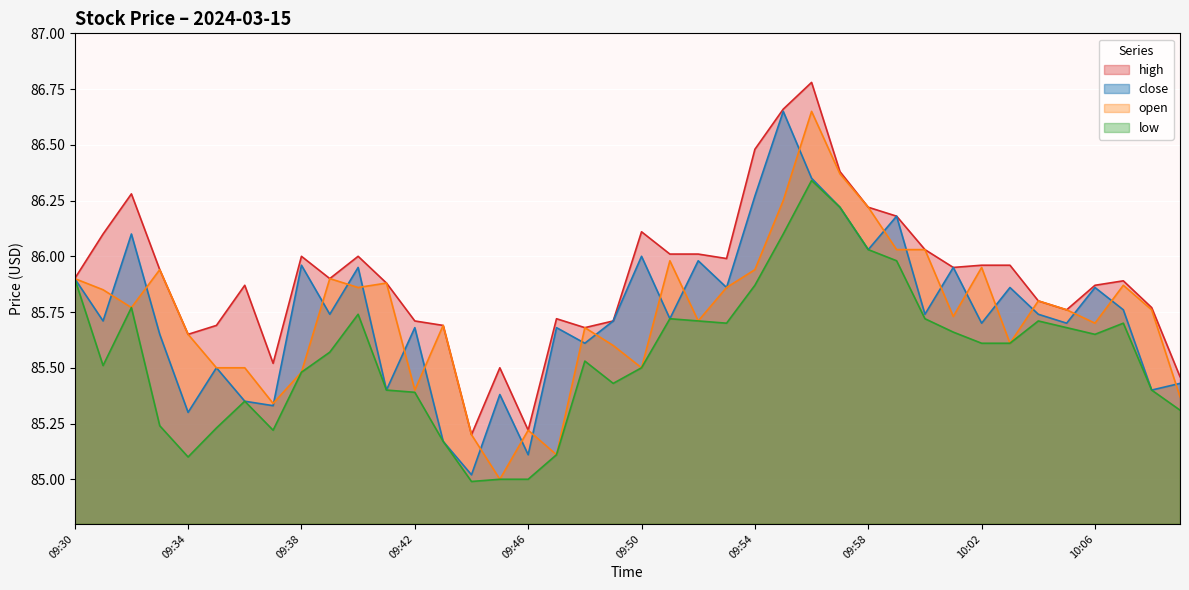

What are all the series names shown in the legend?

high, close, open, low